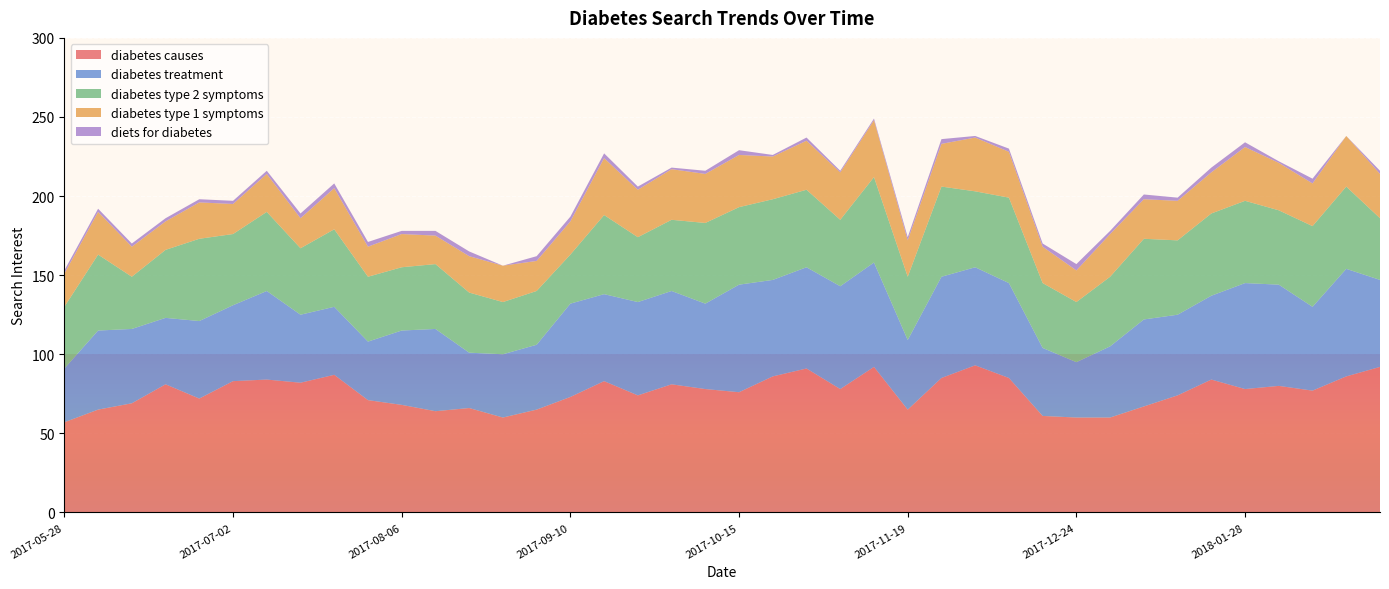

Reading right to left, transcribe all the data shown in this chart.

diabetes causes: 92	86	77	80	78	84	74	67	60	60	61	85	93	85	65	92	78	91	86	76	78	81	74	83	73	65	60	66	64	68	71	87	82	84	83	72	81	69	65	57
diabetes treatment: 55	68	53	64	67	53	51	55	45	35	43	60	62	64	44	66	65	64	61	68	54	59	59	55	59	41	40	35	52	47	37	43	43	56	48	49	42	47	50	34
diabetes type 2 symptoms: 39	52	51	47	52	52	47	51	44	38	41	54	48	57	40	54	42	49	51	49	51	45	41	50	31	34	33	38	41	40	41	49	42	50	45	52	43	33	48	39
diabetes type 1 symptoms: 28	32	27	30	34	26	25	25	27	20	23	29	34	27	23	36	30	31	27	33	31	32	30	36	21	19	23	23	18	21	19	26	19	24	19	23	18	19	27	21
diets for diabetes: 2	0	3	1	3	3	2	3	2	4	2	2	1	3	2	1	1	2	1	3	2	1	2	3	3	3	0	3	3	2	3	3	3	2	2	2	2	2	2	2